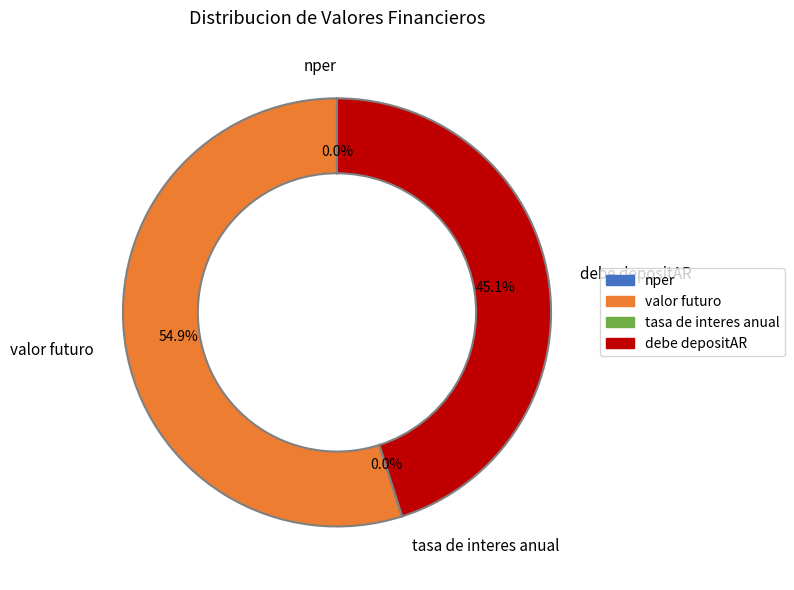

Is there a majority slice in this chart?

Yes